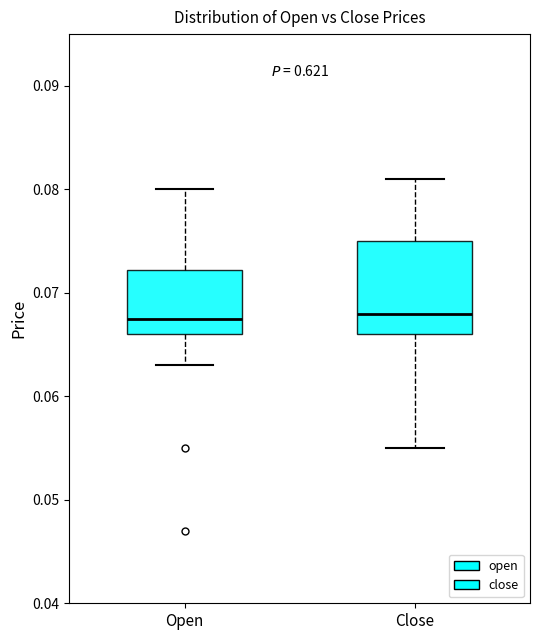

Where does the upper whisker of the box for Open end on the y-axis? The values are not printed on the chart, so give them approximately, as read against the axis.

0.080